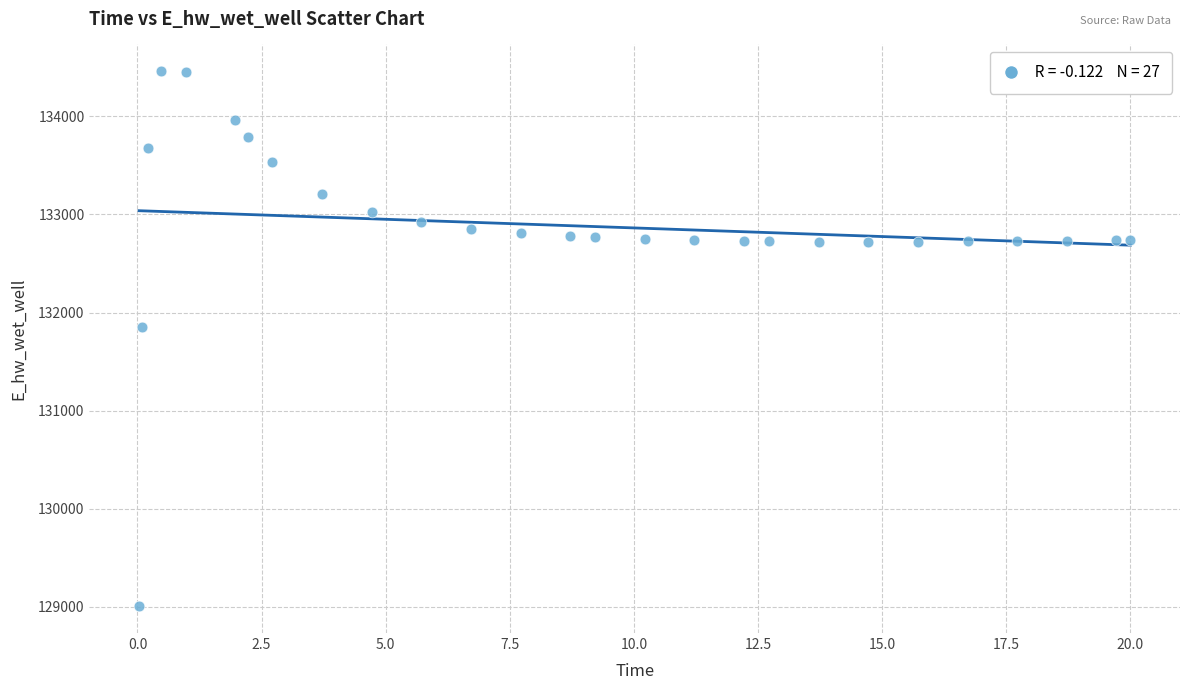

What Y value in the scatter plot is closest to 131732?

131850.9